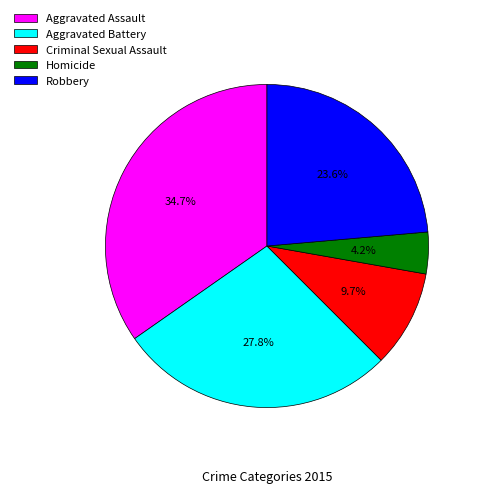

Approximately how many times larger is the value at Aggravated Assault compared to Criminal Sexual Assault?

3.6